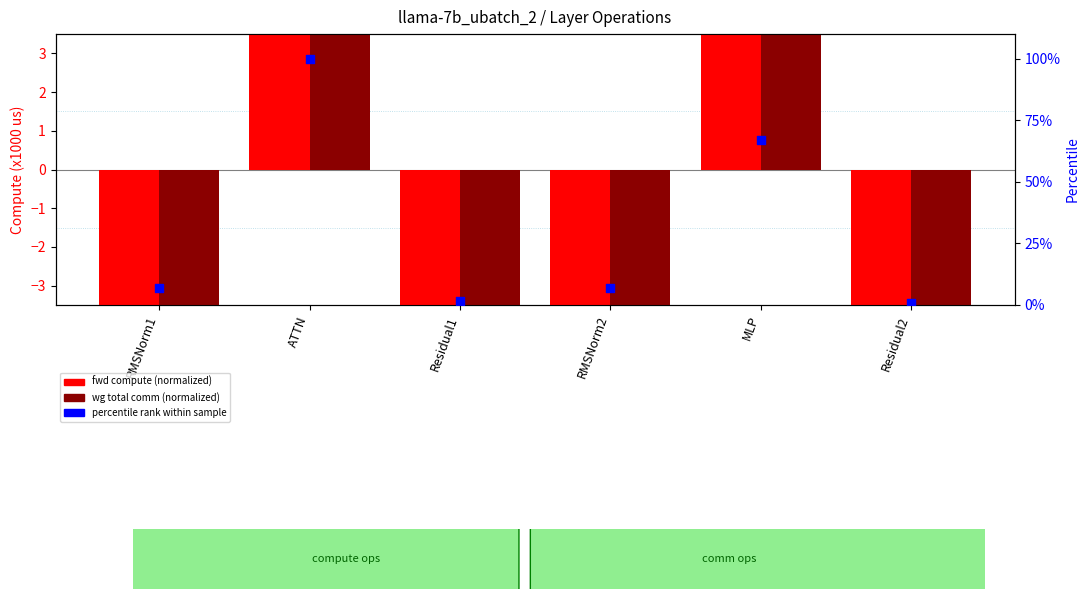

Which series contains the highest Y value?

percentile rank within sample